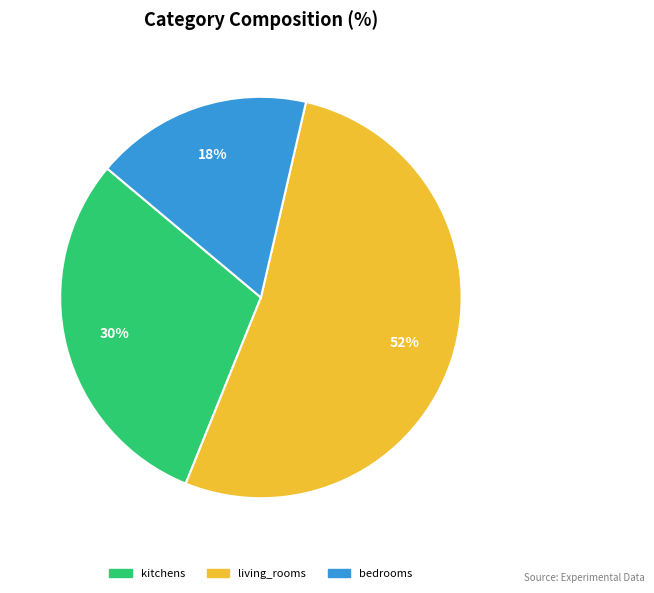

True or false: kitchens accounts for 30% of the total.

True